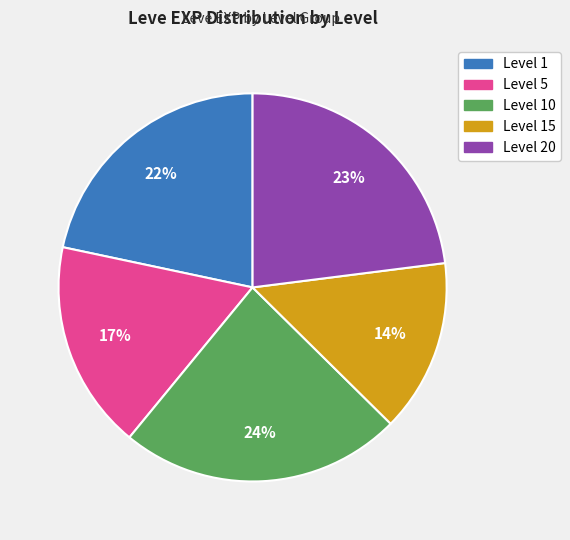

How many segments does this pie chart have?

5